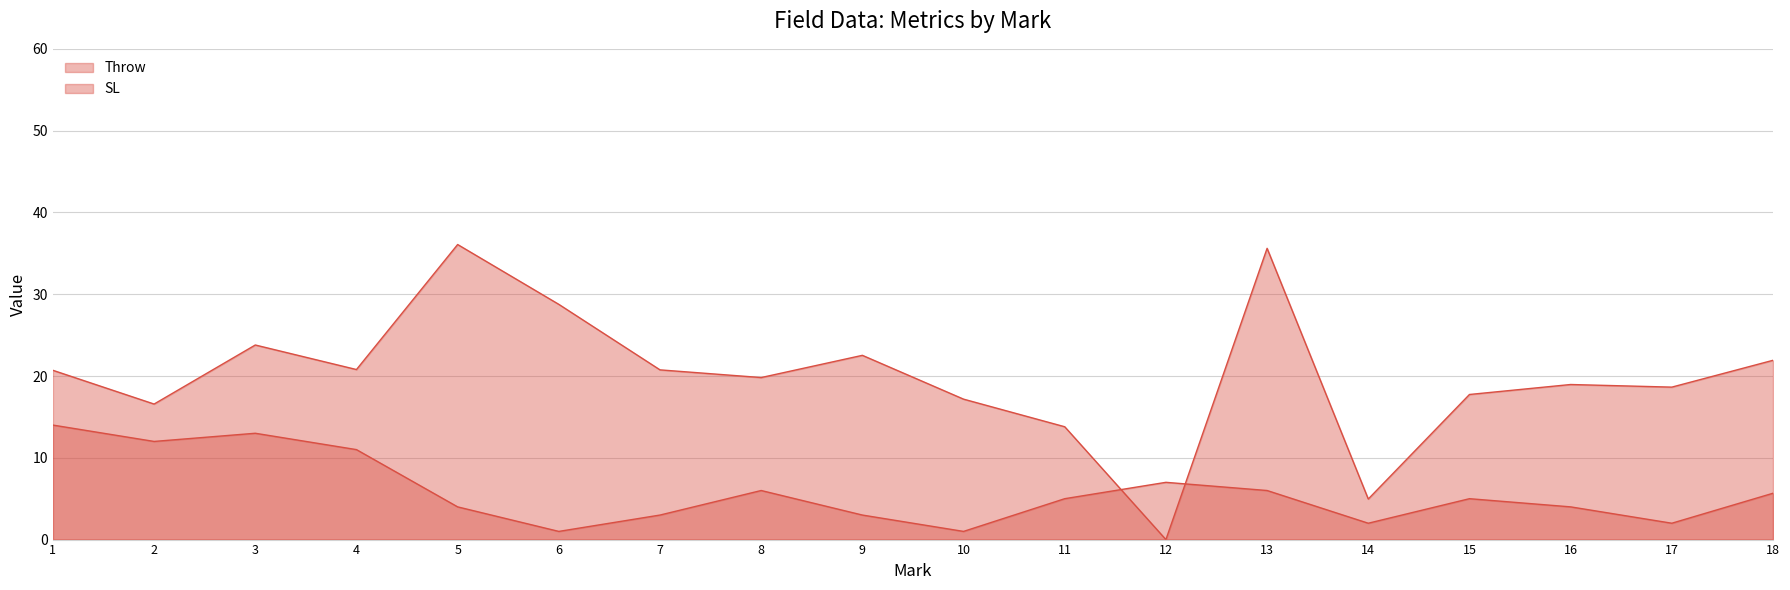

How many lines are shown in the chart?

2